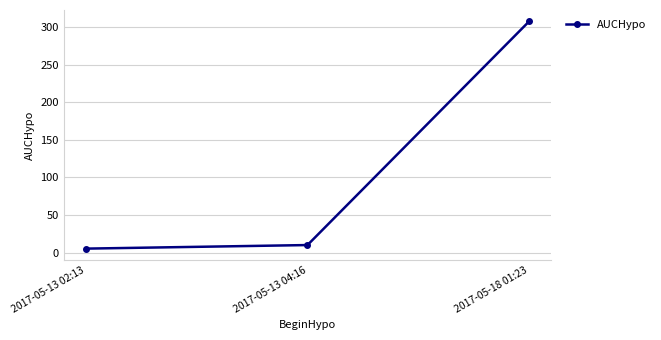

What is the approximate value at 2017-05-18 01:23?

307.7